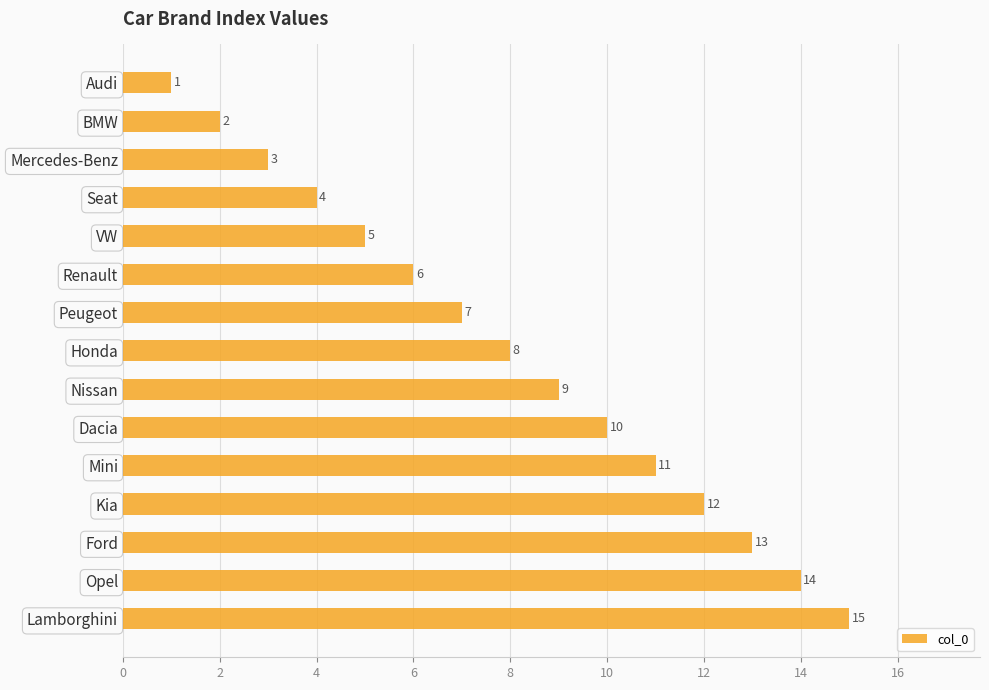

Rank the categories by value from highest to lowest.

Lamborghini, Opel, Ford, Kia, Mini, Dacia, Nissan, Honda, Peugeot, Renault, VW, Seat, Mercedes-Benz, BMW, Audi